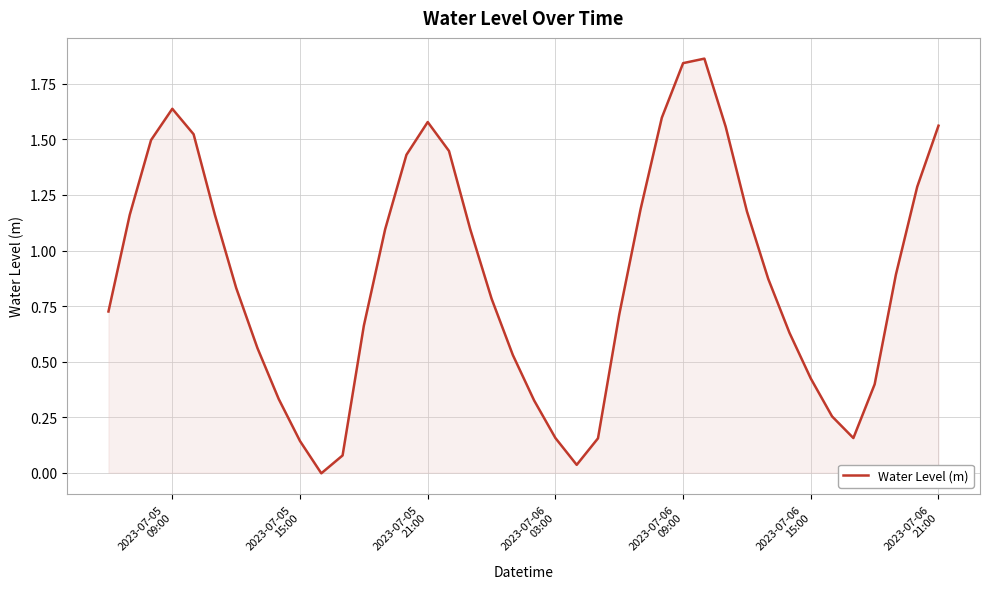

How many points are lower than both their immediate neighbors (excluding endpoints)?

3